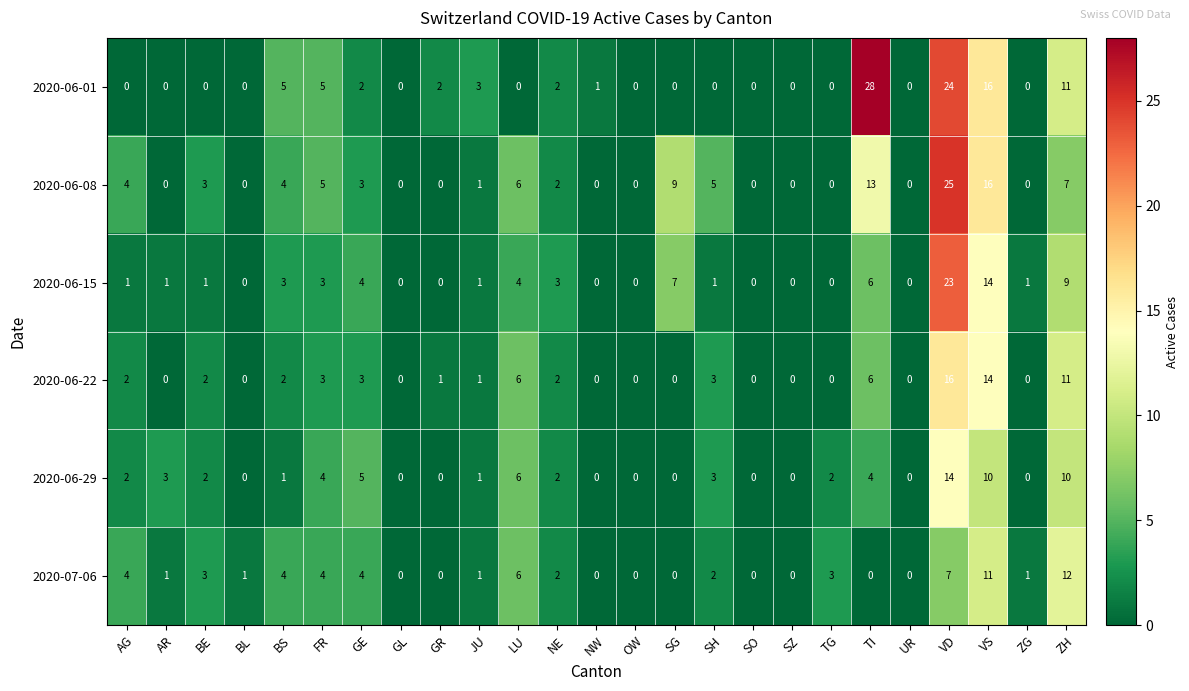

Which series has the largest total across all categories?

2020-06-08